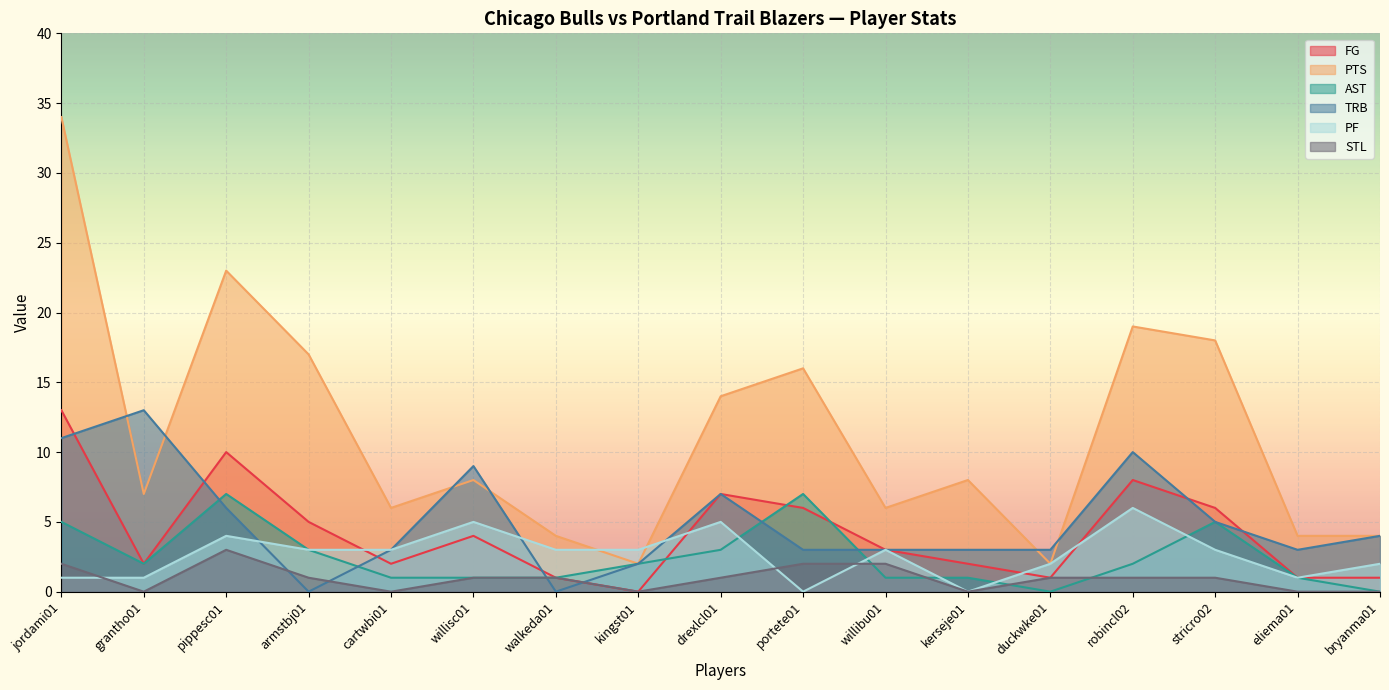

How many values in the AST series exceed 2?

6